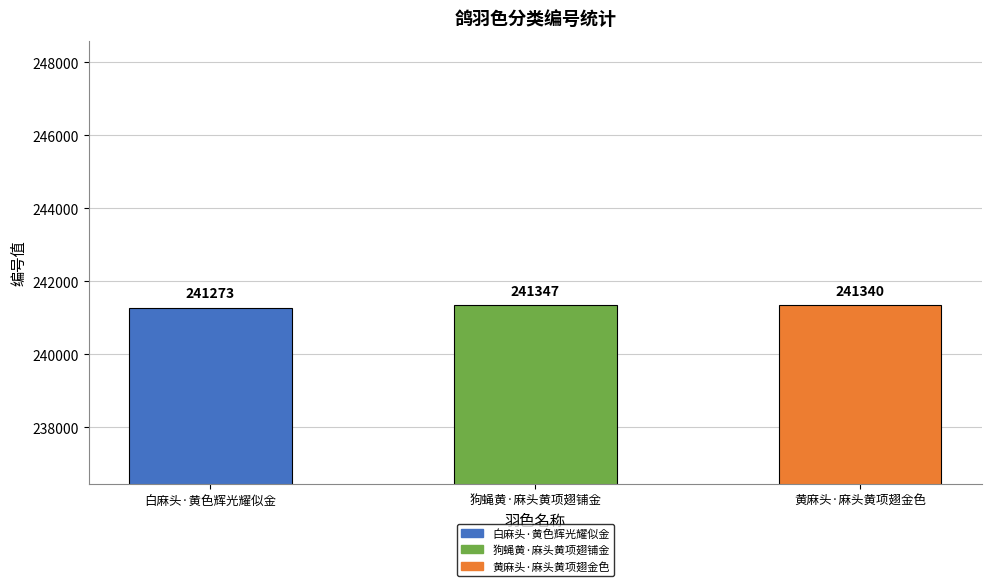

What value does the data have at 黄麻头·麻头黄项翅金色?

241340